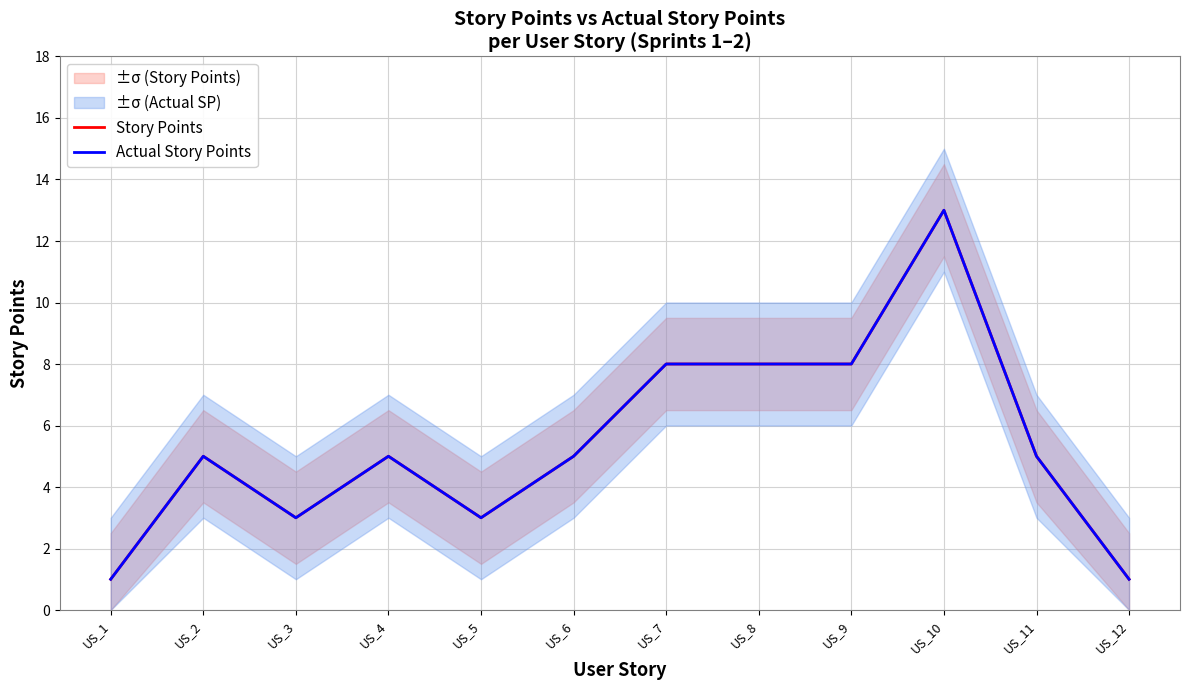

True or false: Story Points and Actual Story Points cross at least once.

False